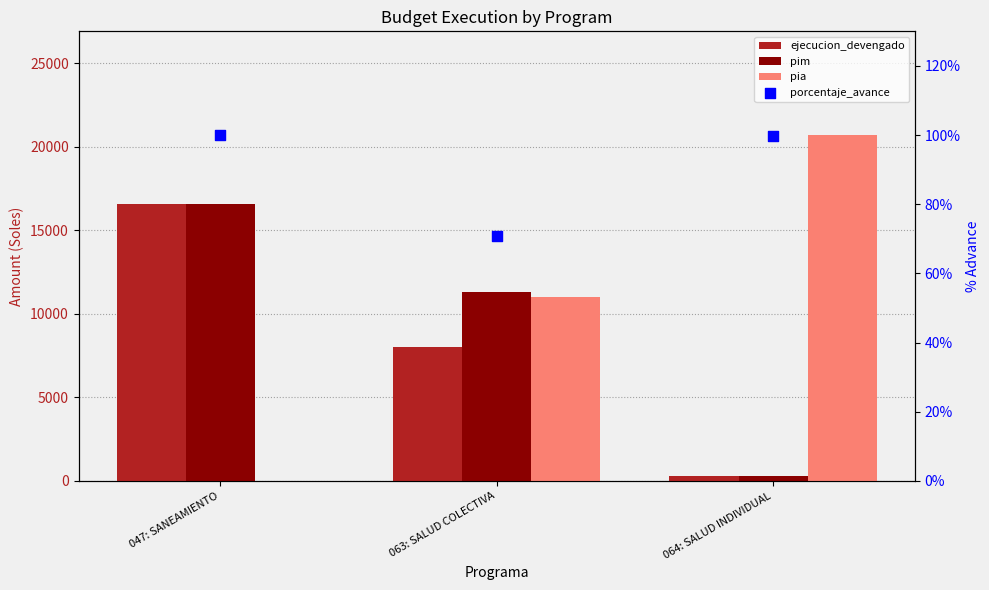

Which series contains the highest Y value?

pia